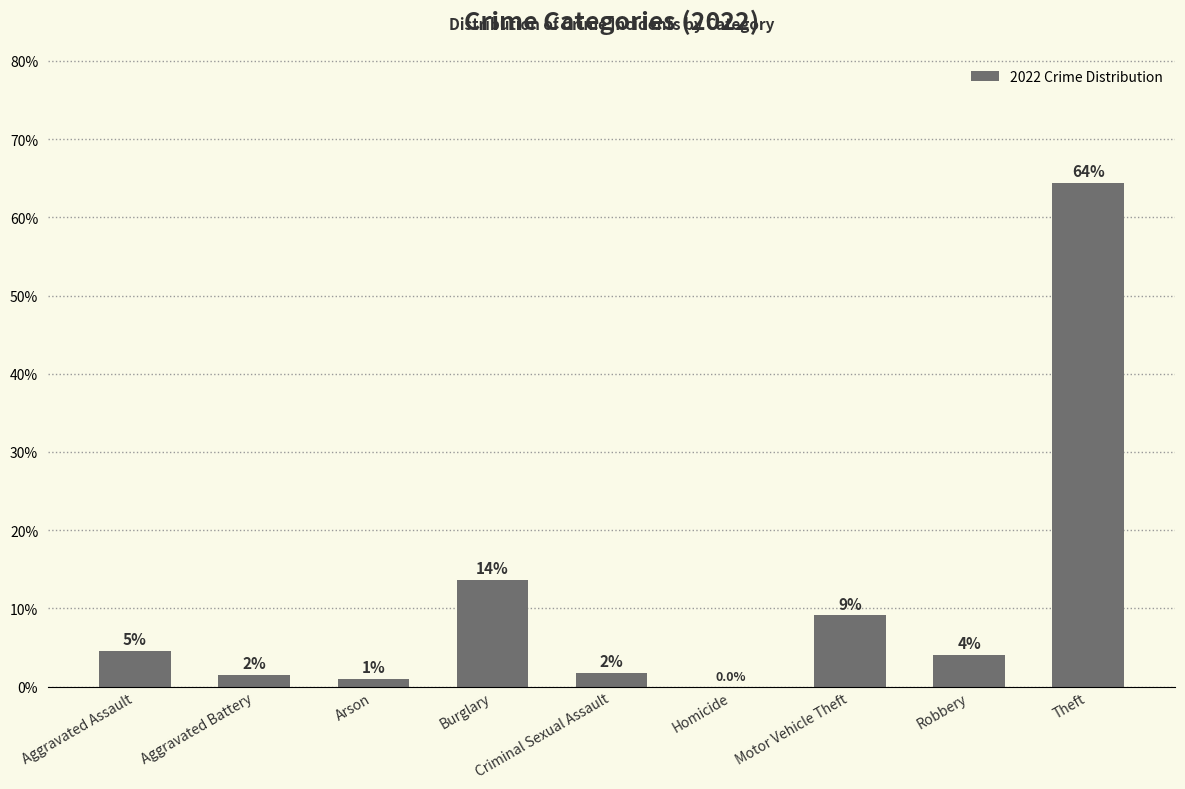

Rank the categories by value from highest to lowest.

Theft, Burglary, Motor Vehicle Theft, Aggravated Assault, Robbery, Criminal Sexual Assault, Aggravated Battery, Arson, Homicide